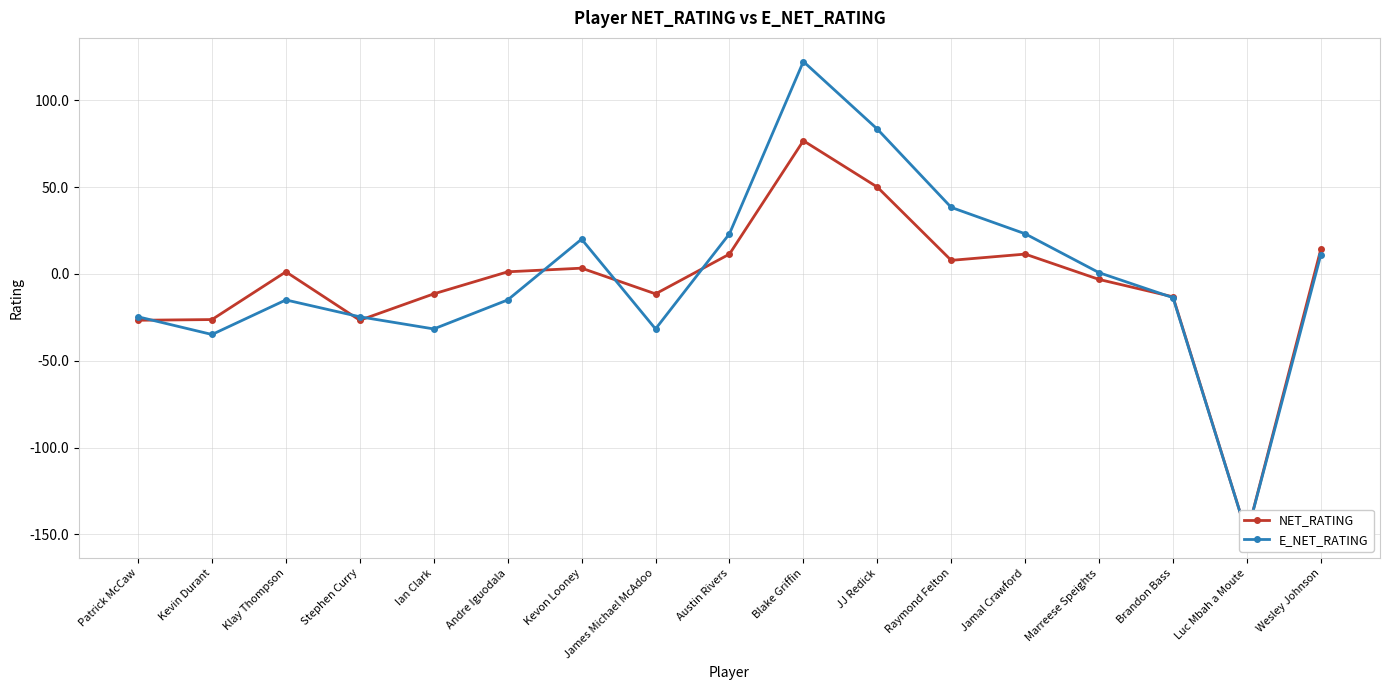

At which label does E_NET_RATING reach its minimum?

Luc Mbah a Moute